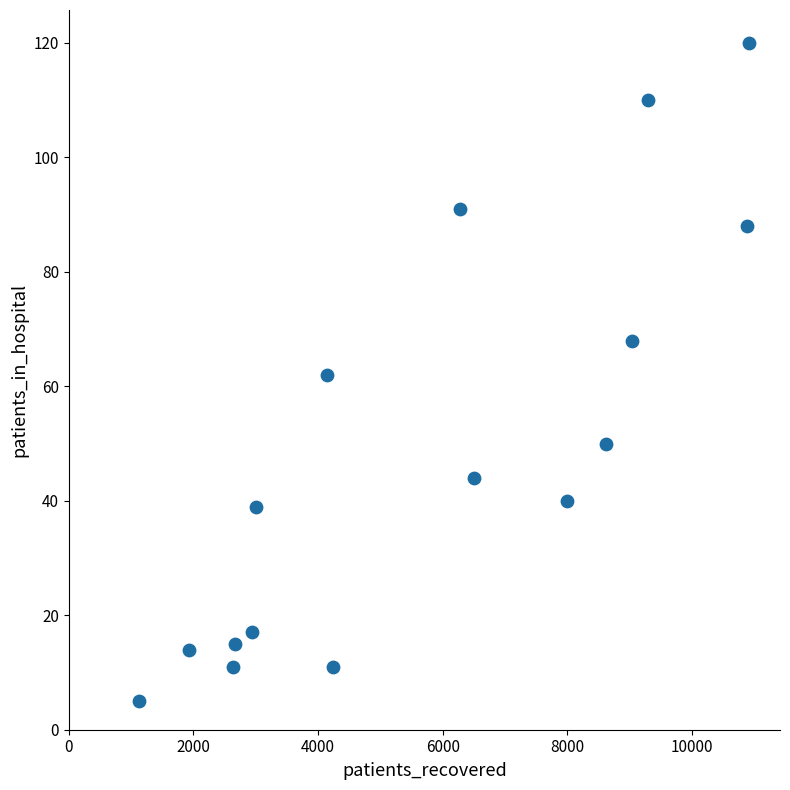

What is the range of X values (max minus min)?

9794